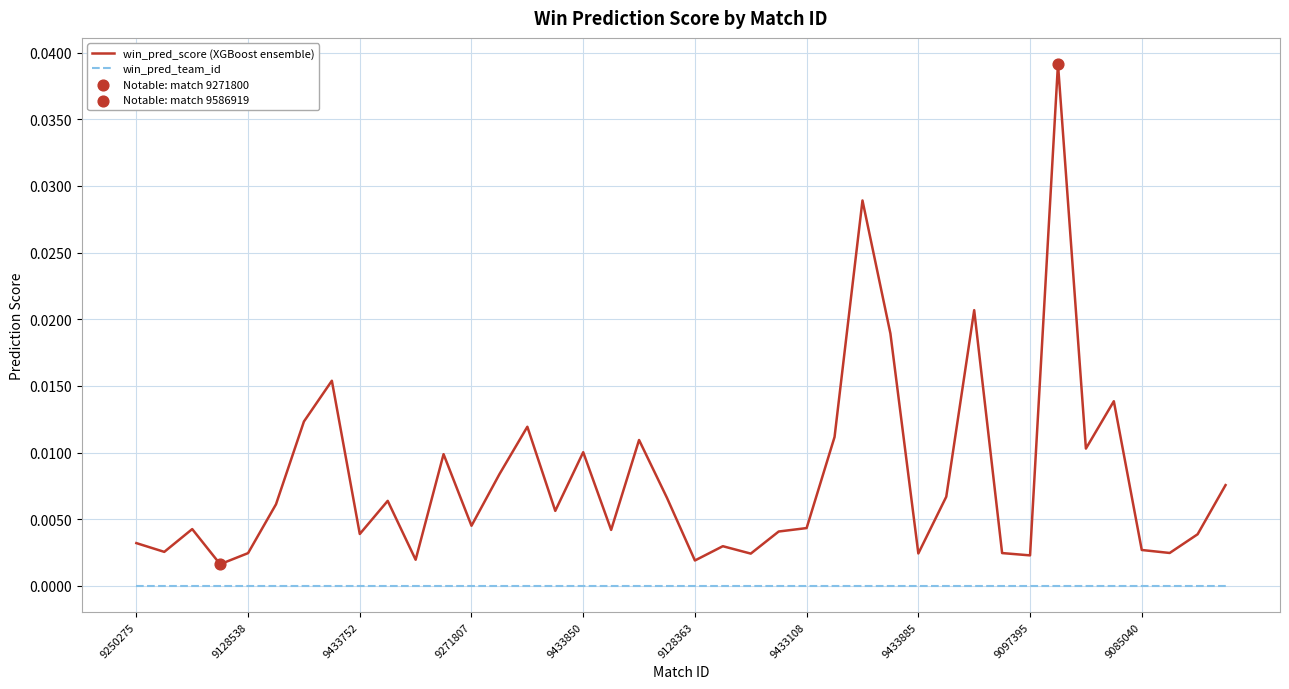

True or false: win_pred_team_id and win_pred_score (XGBoost ensemble) intersect in this chart.

False